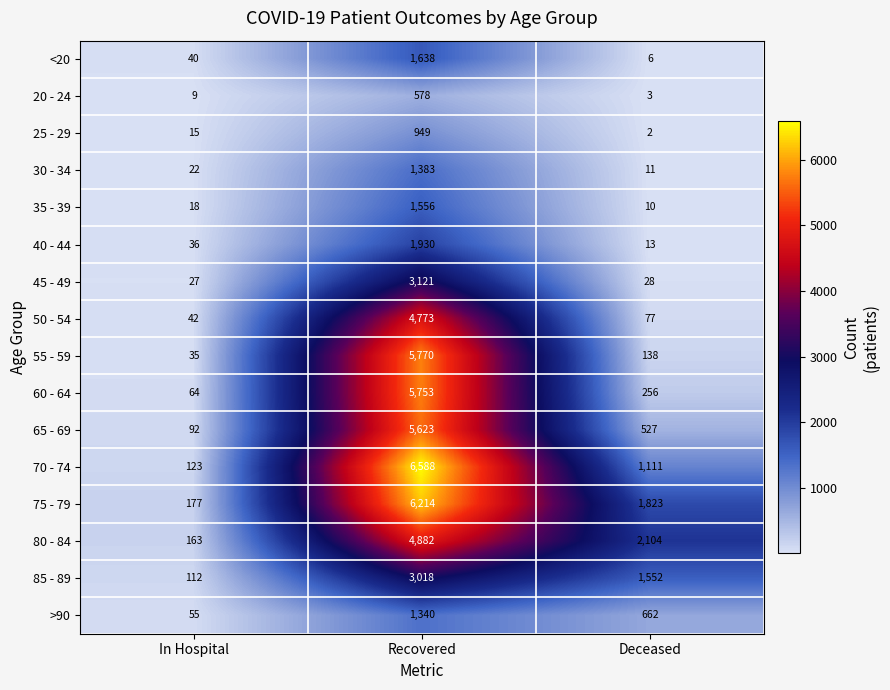

Count the number of categories in the chart.

3